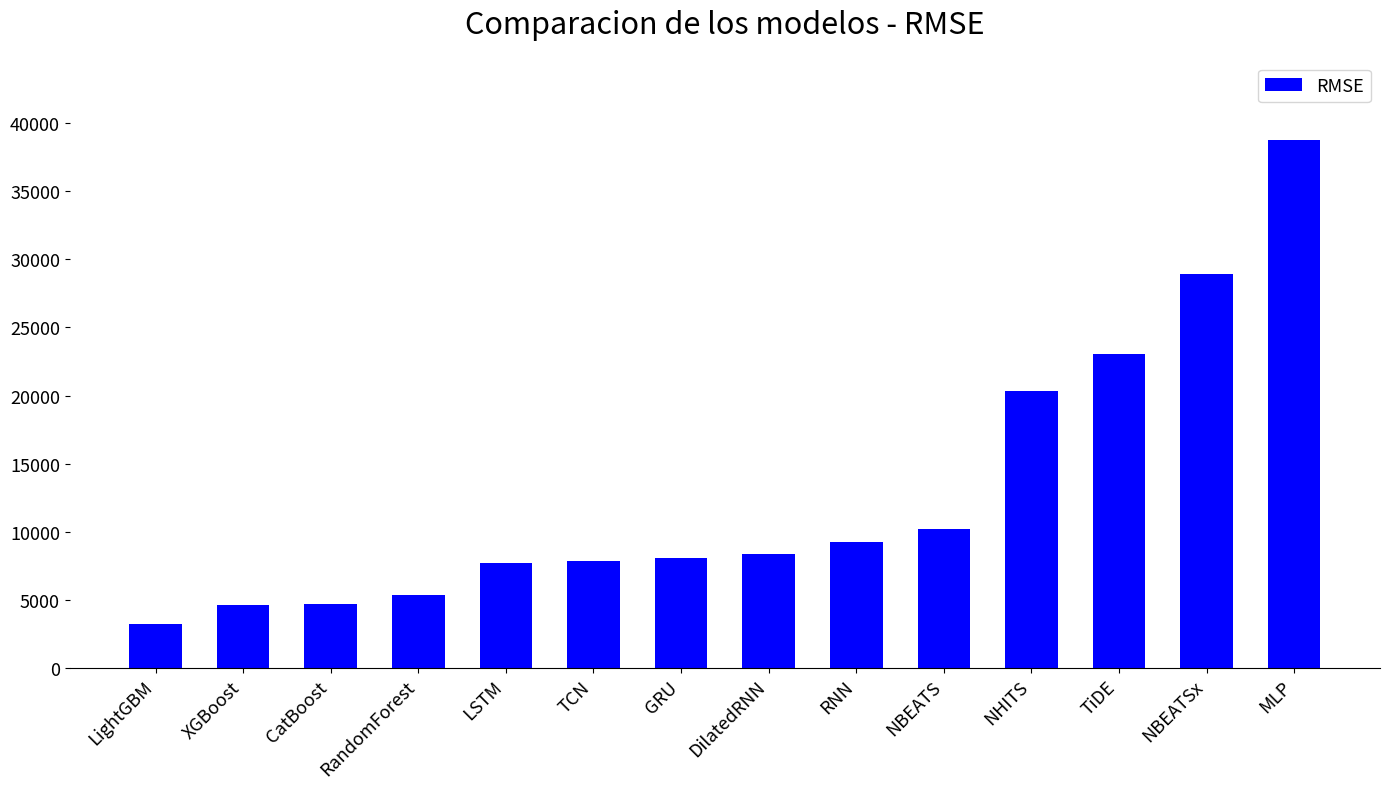

What is the change in value from LightGBM to GRU?

+4875.4